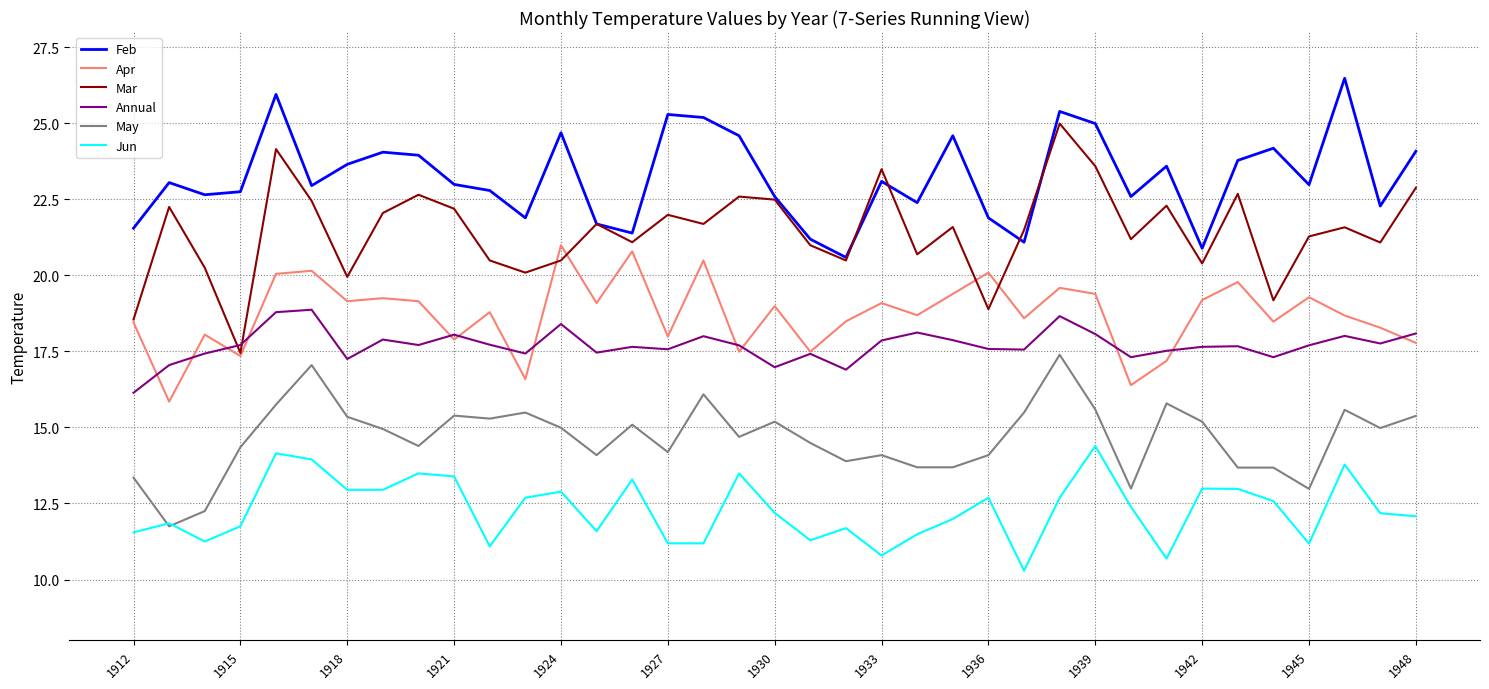

Which series has the largest range (max minus min)?

Mar